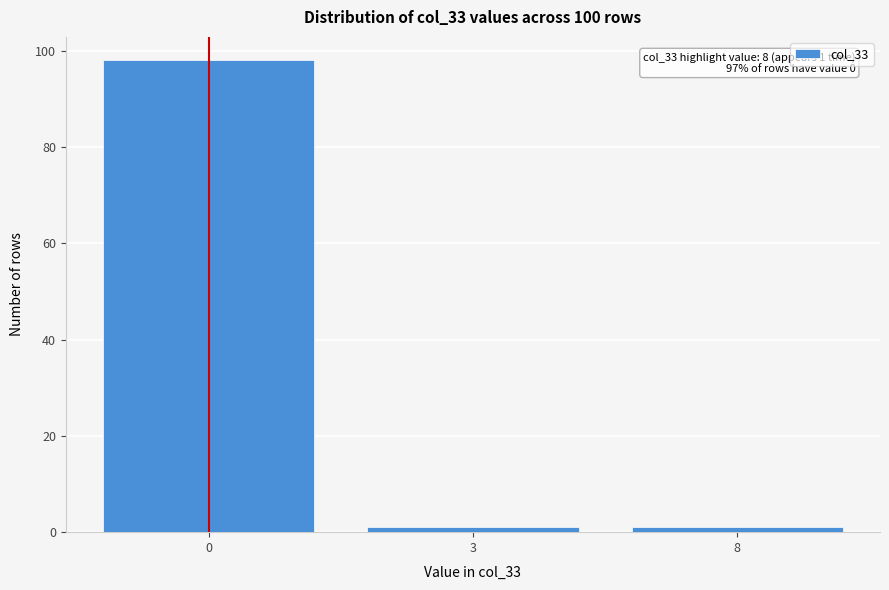

Reading left to right, extract all data points from this chart.

0=98	3=1	8=1